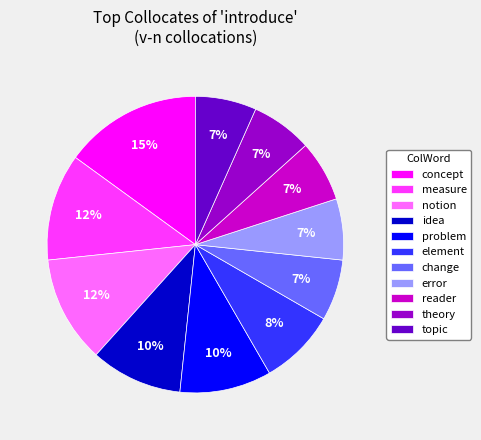

Is it true that topic is 7% of the pie?

True